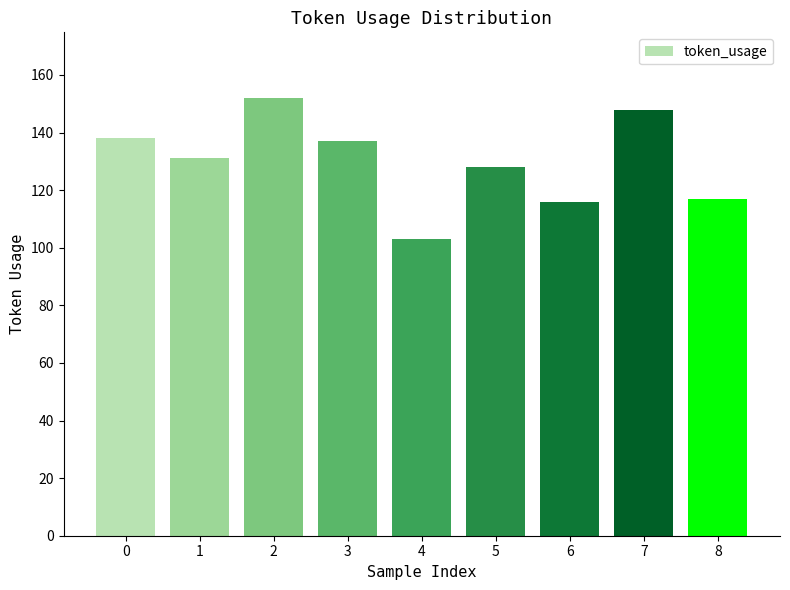

Reading right to left, list all the values displayed in this chart.

8=117	7=148	6=116	5=128	4=103	3=137	2=152	1=131	0=138